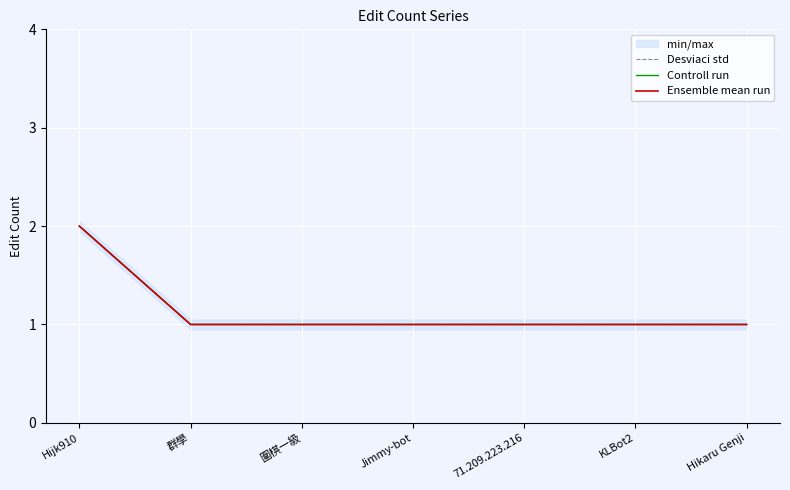

What is the minimum value shown in the chart?

1